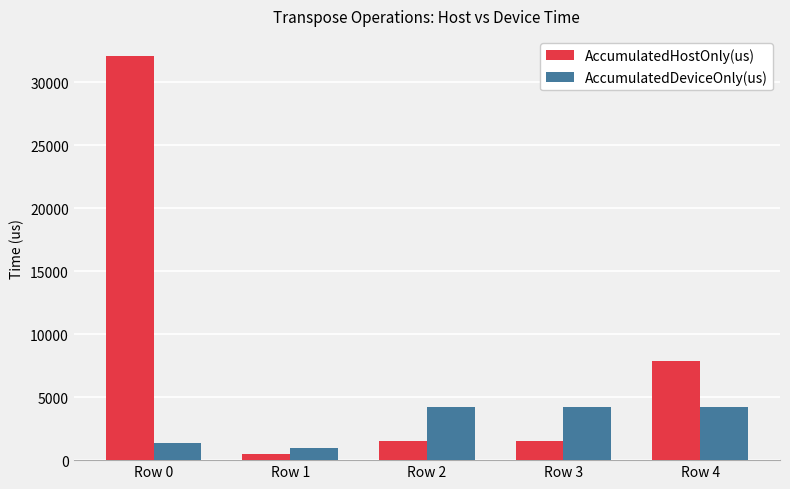

Which series has the widest spread of values?

AccumulatedHostOnly(us)